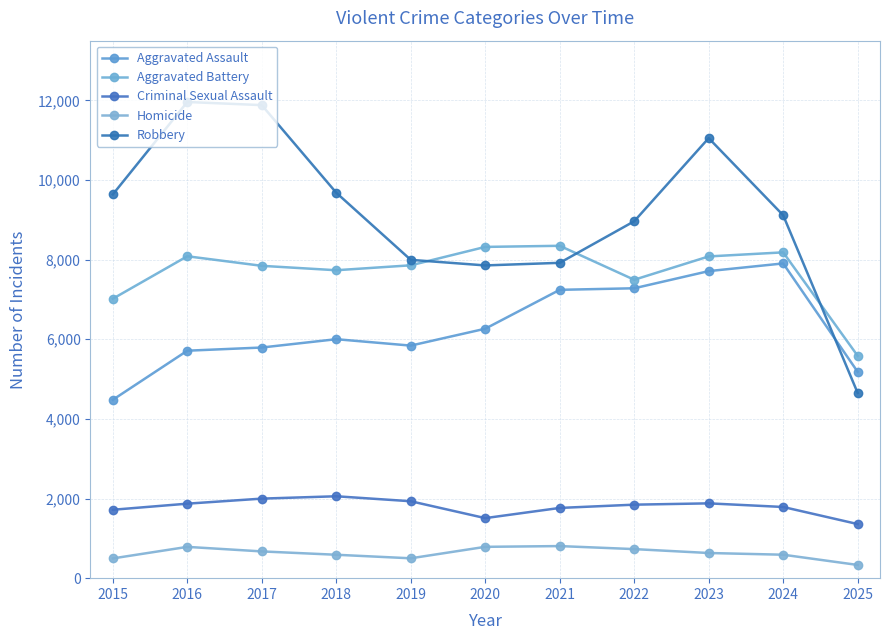

What is the lowest value of the Homicide series?

332